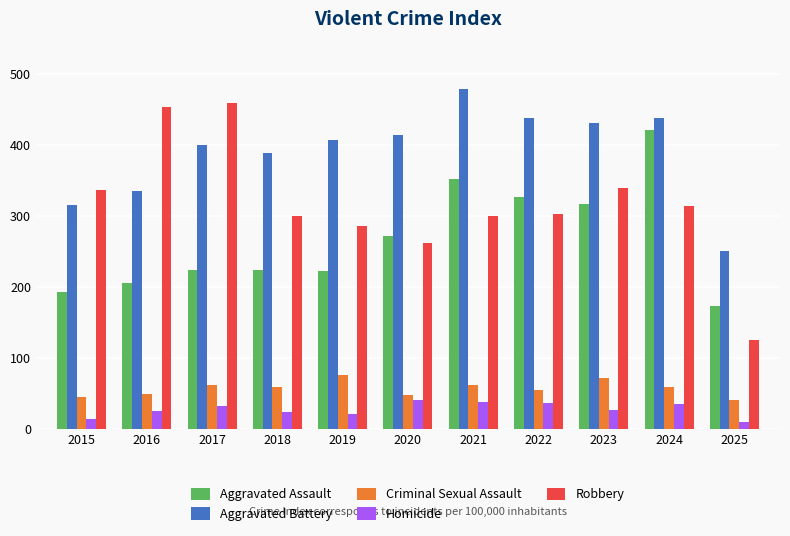

True or false: Aggravated Battery has a value of 761 at 2022.

False